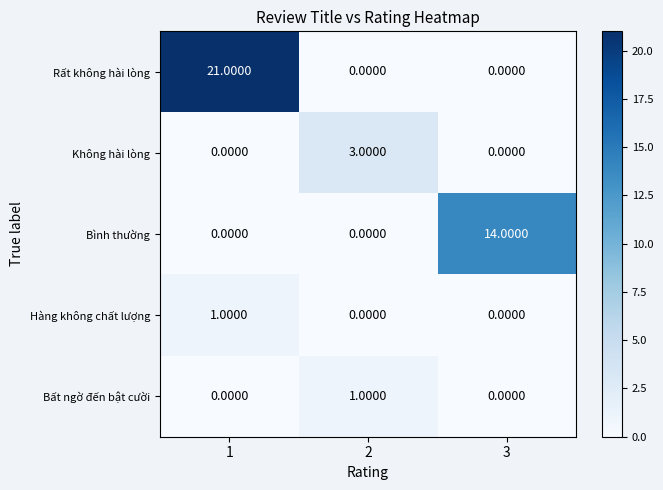

What is the sum of the Không hài lòng values at 1 and 2?

3